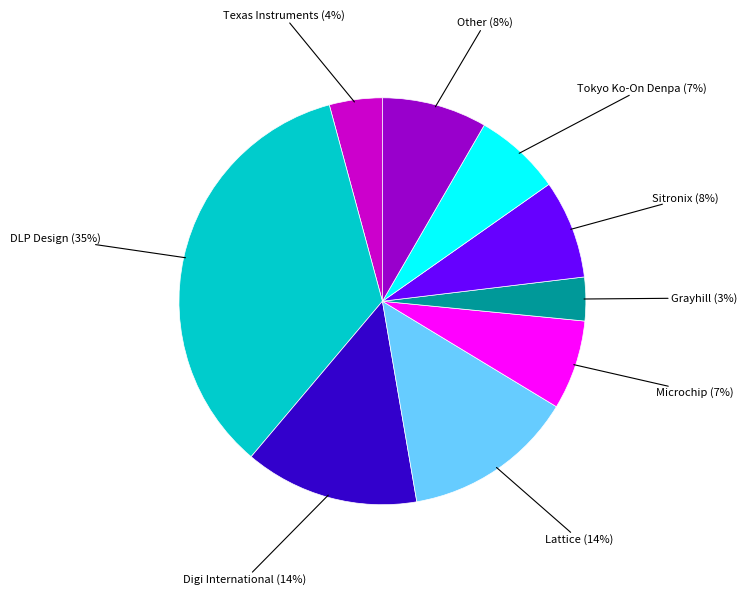

To the nearest percent, what is the average slice percentage?

11%